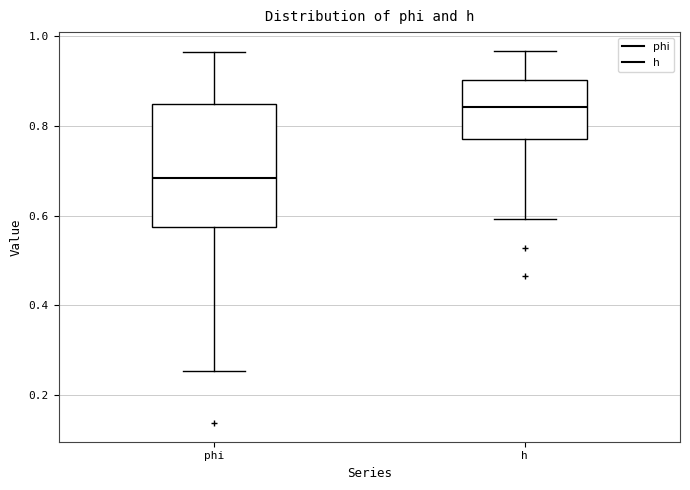

Reading left to right, read every box against the y-axis: the position of its median line, the range the box covers, and the ends of its whiskers. The values are not printed on the chart, so give them approximately, as read against the axis.

phi: median 0.68, box 0.58 to 0.84, whiskers 0.26 to 0.96
h: median 0.84, box 0.78 to 0.90, whiskers 0.60 to 0.96